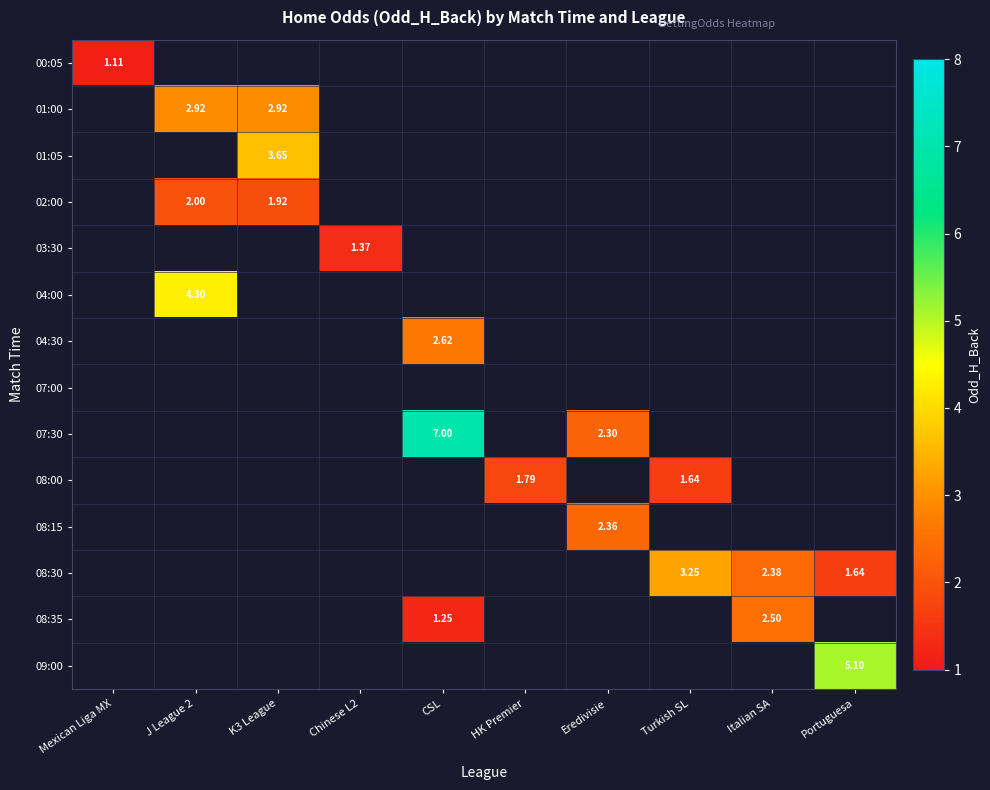

Is it true that 02:00 equals 0.7 at K3 League?

False